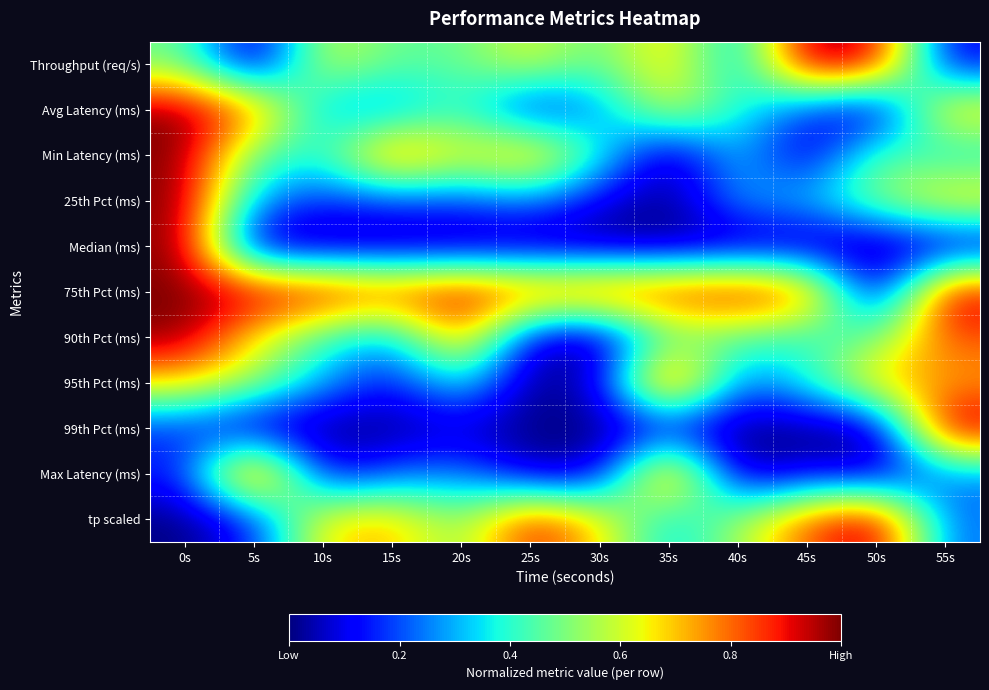

At how many categories does at least one series exceed 0?

12